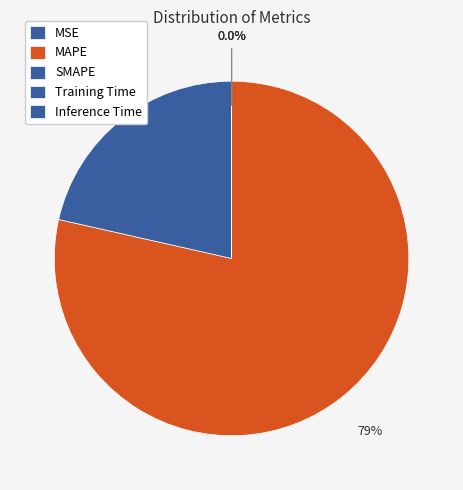

Rank the categories by value from highest to lowest.

MAPE, SMAPE, Training Time, Inference Time, MSE